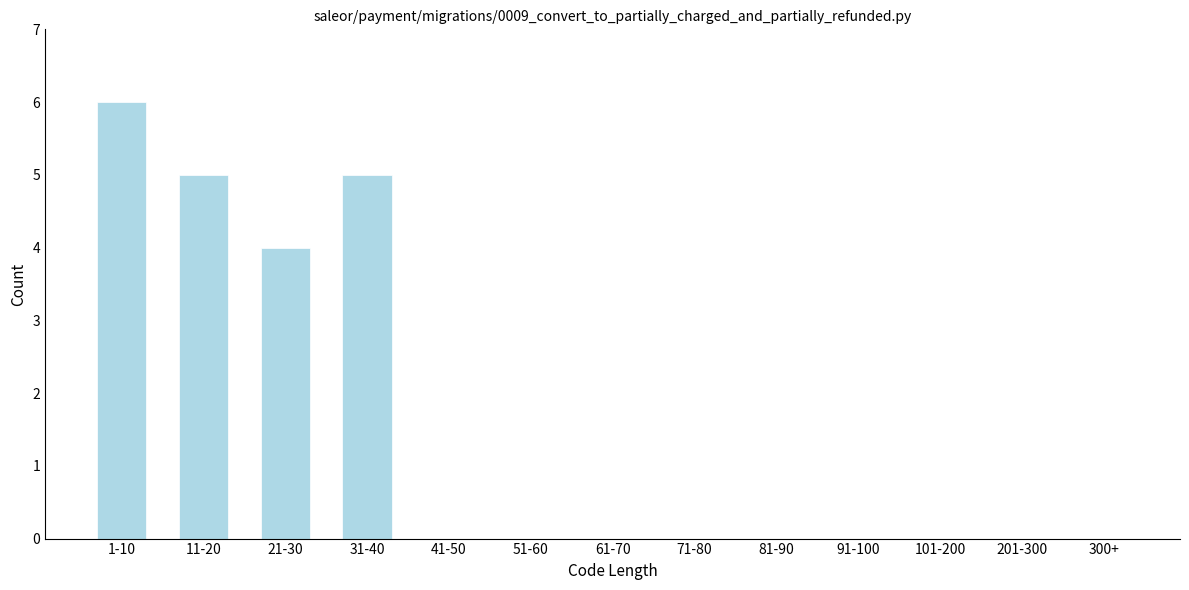

Reading left to right, extract all data points from this chart.

1-10=6	11-20=5	21-30=4	31-40=5	41-50=0	51-60=0	61-70=0	71-80=0	81-90=0	91-100=0	101-200=0	201-300=0	300+=0